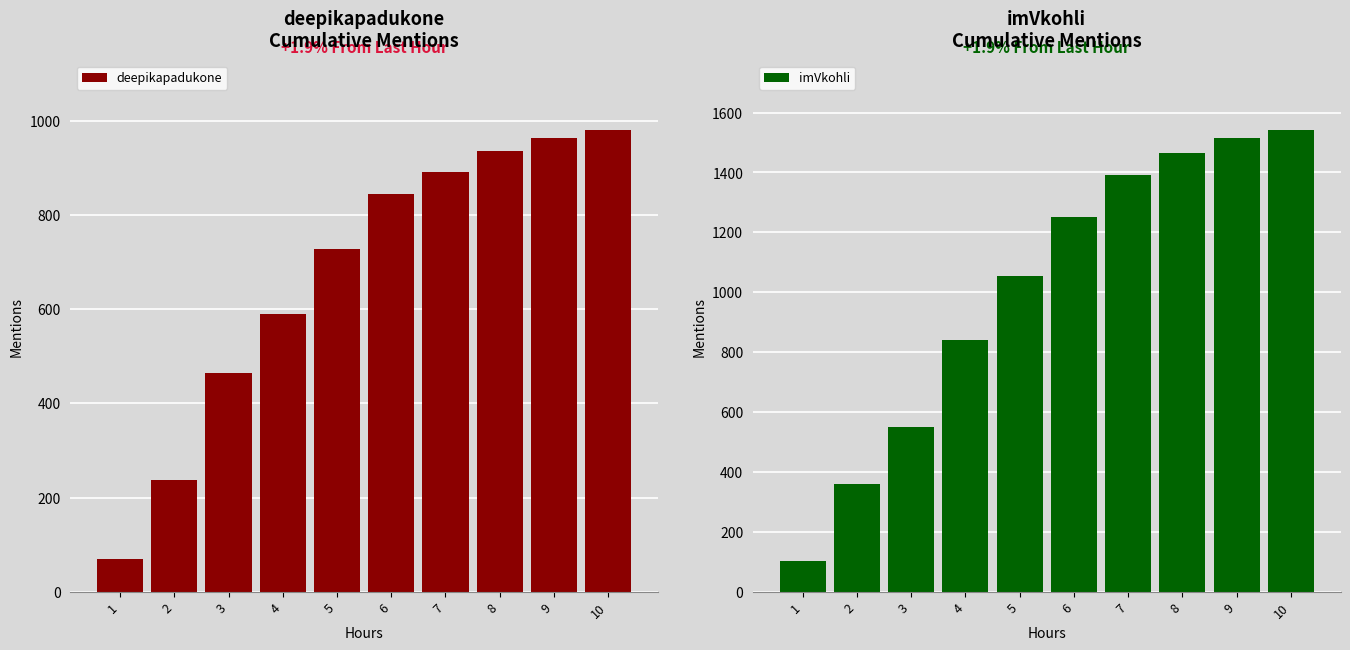

Count the number of categories in the chart.

10